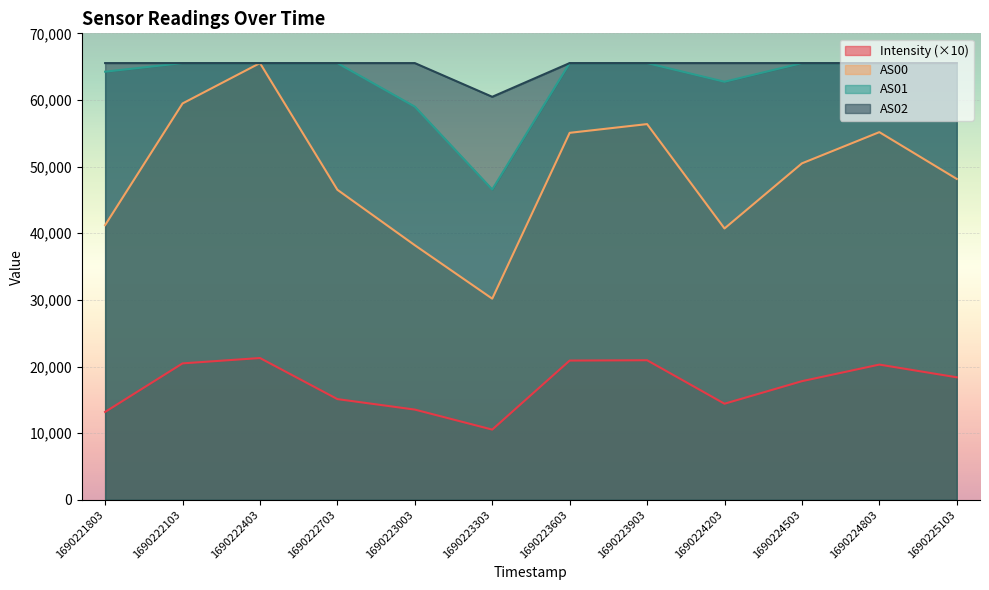

Reading right to left, list all the values displayed in this chart.

Intensity: 1690225103=18382.4	1690224803=20291.2	1690224503=17802.3	1690224203=14419.9	1690223903=20944.2	1690223603=20894.1	1690223303=10537.5	1690223003=13539.0	1690222703=15112.5	1690222403=21276.2	1690222103=20472.4	1690221803=13188.4
AS00: 1690225103=48151.0	1690224803=55174.0	1690224503=50488.0	1690224203=40717.0	1690223903=56379.0	1690223603=55069.0	1690223303=30184.0	1690223003=38203.0	1690222703=46524.0	1690222403=65535.0	1690222103=59478.0	1690221803=41221.0
AS01: 1690225103=65535.0	1690224803=65535.0	1690224503=65535.0	1690224203=62734.0	1690223903=65535.0	1690223603=65535.0	1690223303=46564.0	1690223003=58996.0	1690222703=65535.0	1690222403=65535.0	1690222103=65535.0	1690221803=64246.0
AS02: 1690225103=65535.0	1690224803=65535.0	1690224503=65535.0	1690224203=65535.0	1690223903=65535.0	1690223603=65535.0	1690223303=60476.0	1690223003=65535.0	1690222703=65535.0	1690222403=65535.0	1690222103=65535.0	1690221803=65535.0